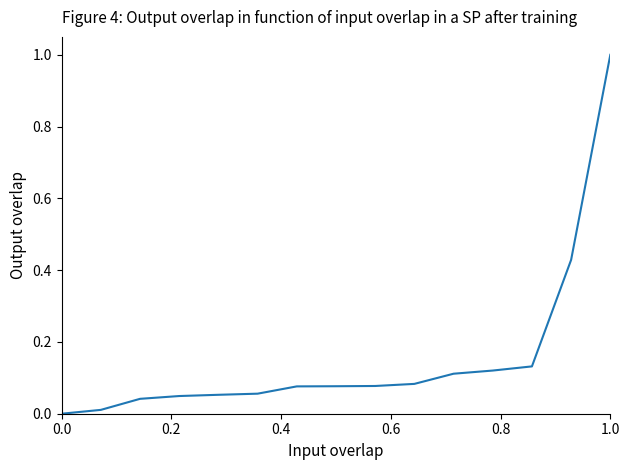

What is the maximum value shown in the chart?

1.0